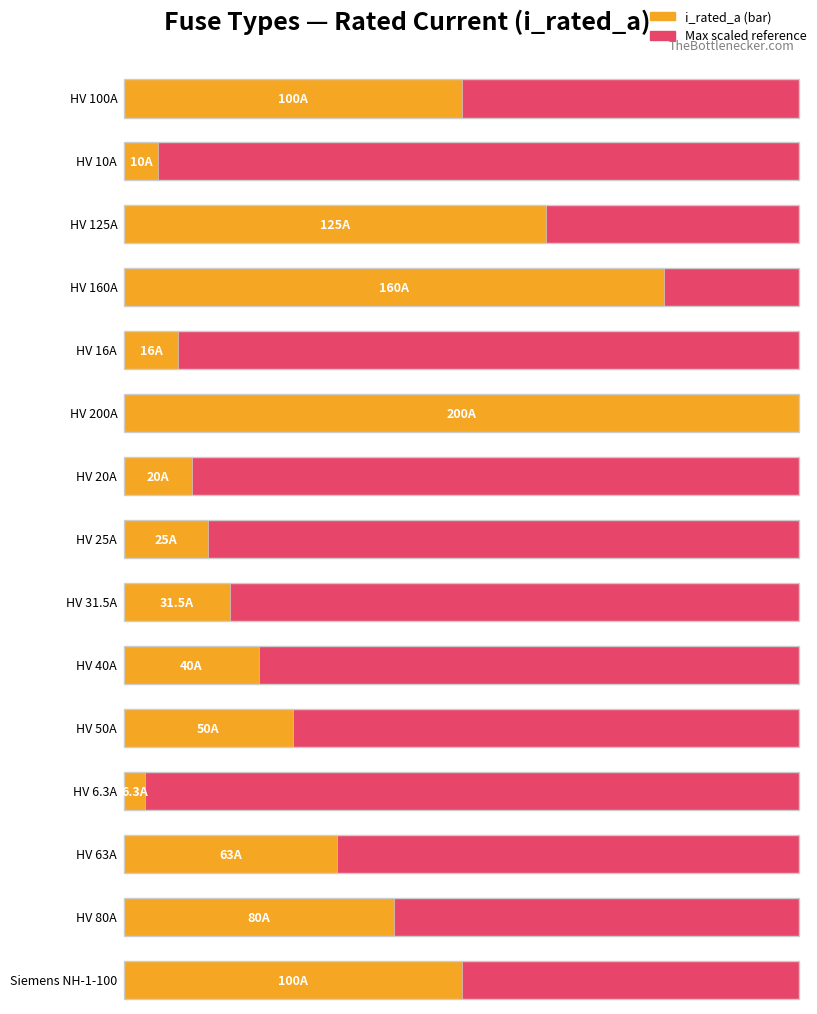

What is the smallest value displayed?

6.3